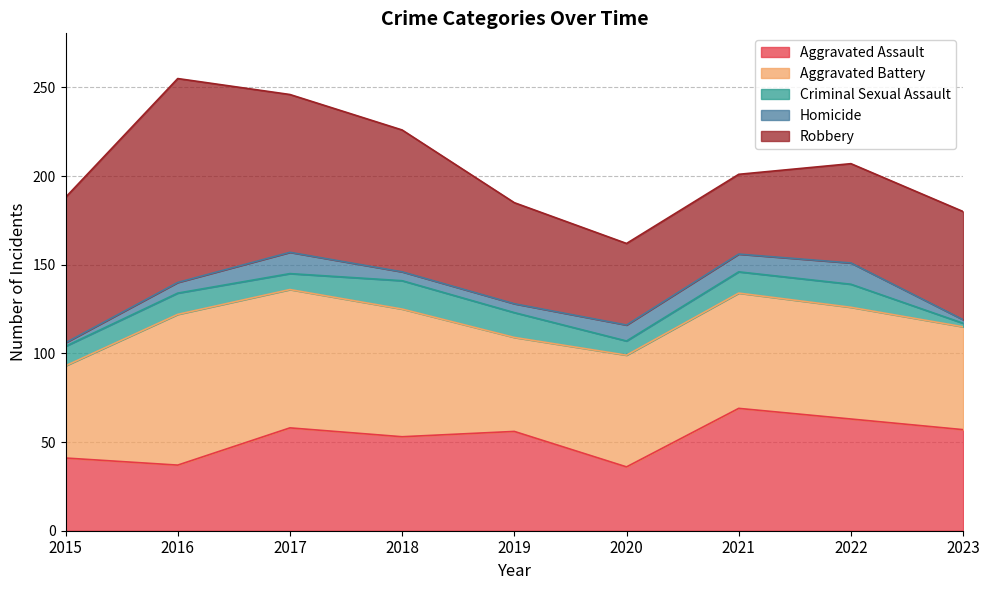

True or false: Aggravated Assault and Criminal Sexual Assault cross at least once.

False